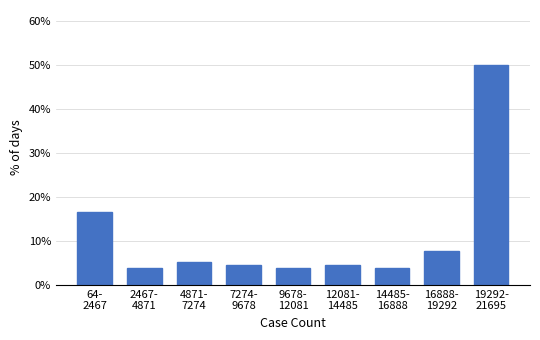

Reading left to right, list all the values displayed in this chart.

16.7	3.8	5.1	4.5	3.8	4.5	3.8	7.7	50.0